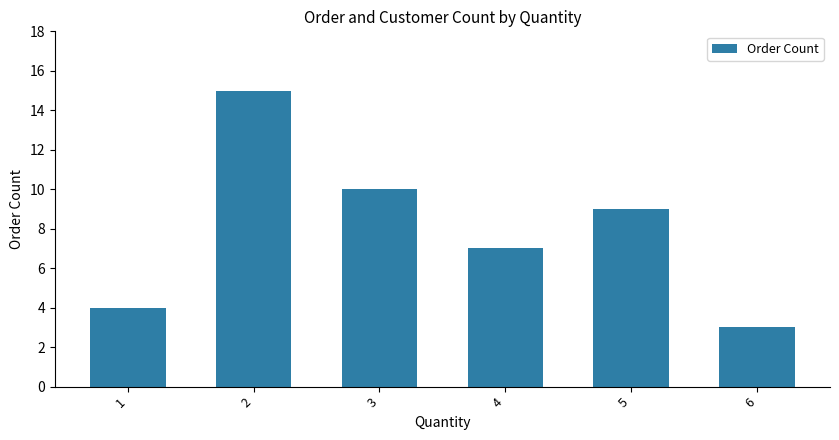

Where does the data first go above 9?

2